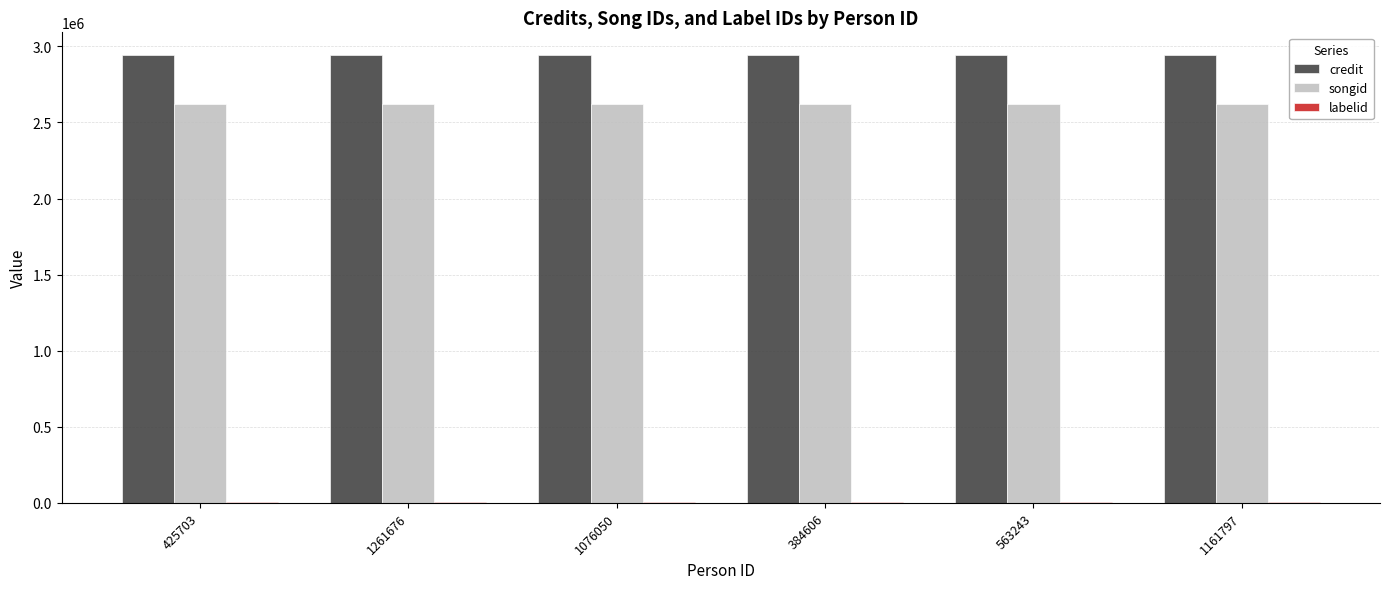

How many groups of bars are there?

6